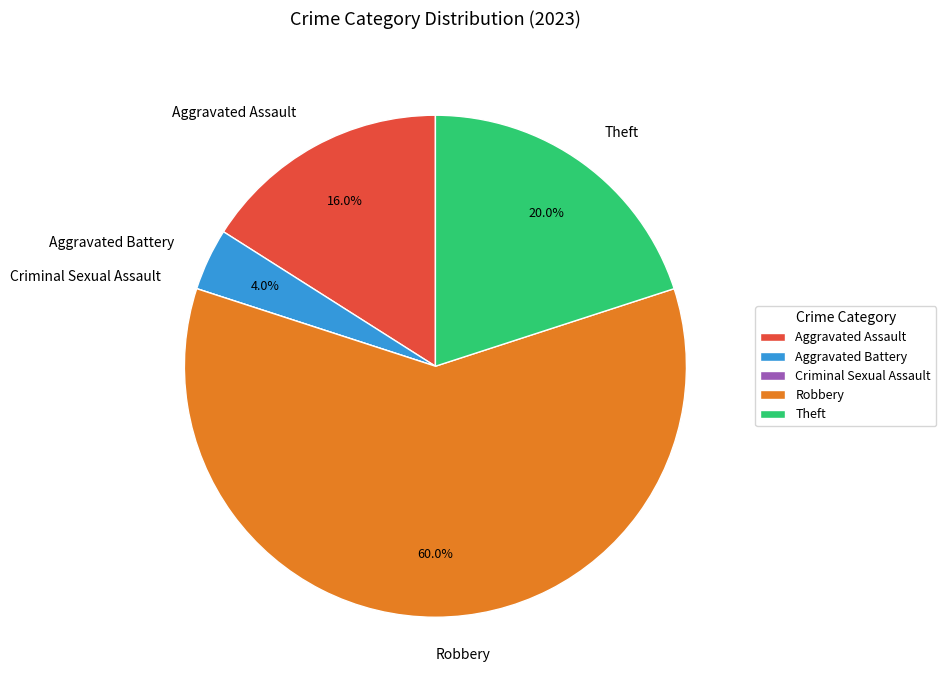

Is there a majority slice in this chart?

Yes